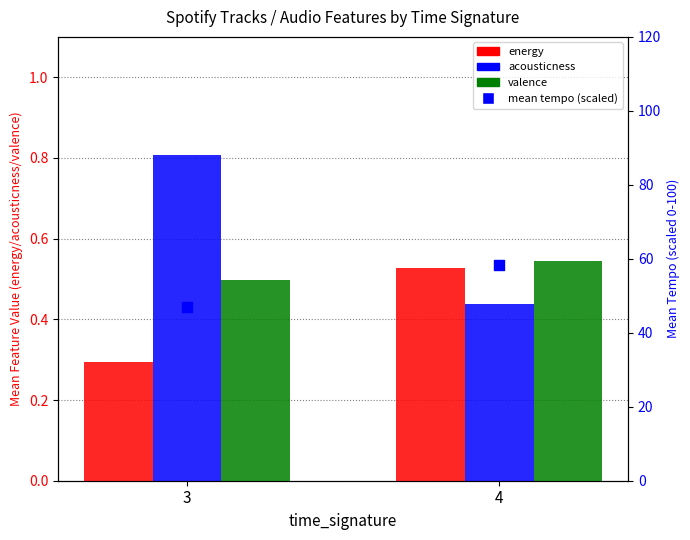

What is the total value across all series at 3?

48.5